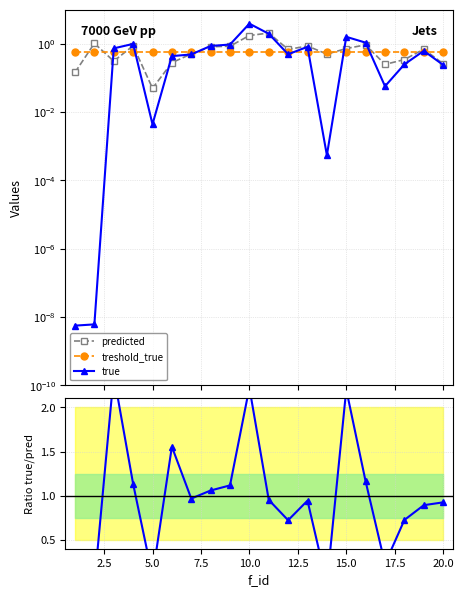

How many series are shown in this chart?

4